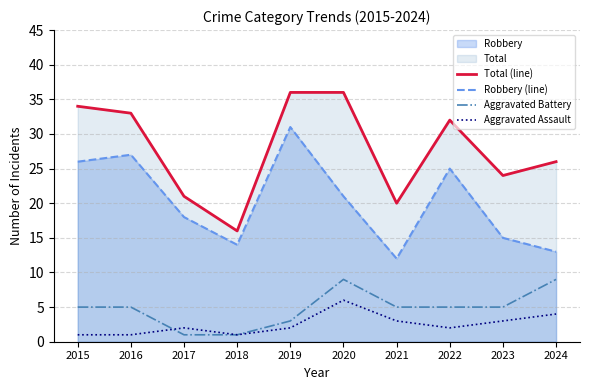

True or false: Total (line) and Aggravated Battery intersect in this chart.

False